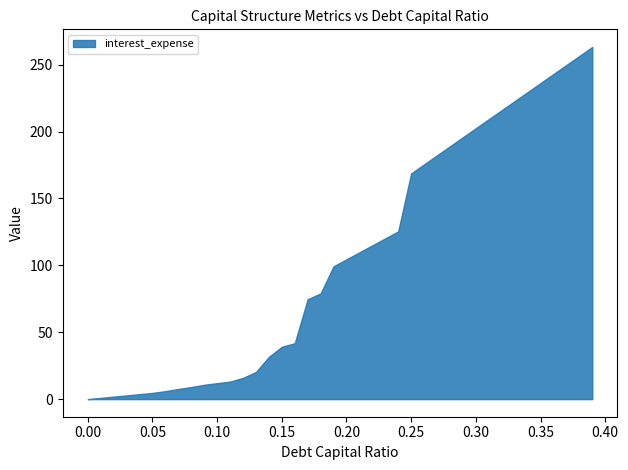

What is the maximum value shown in the chart?

263.2